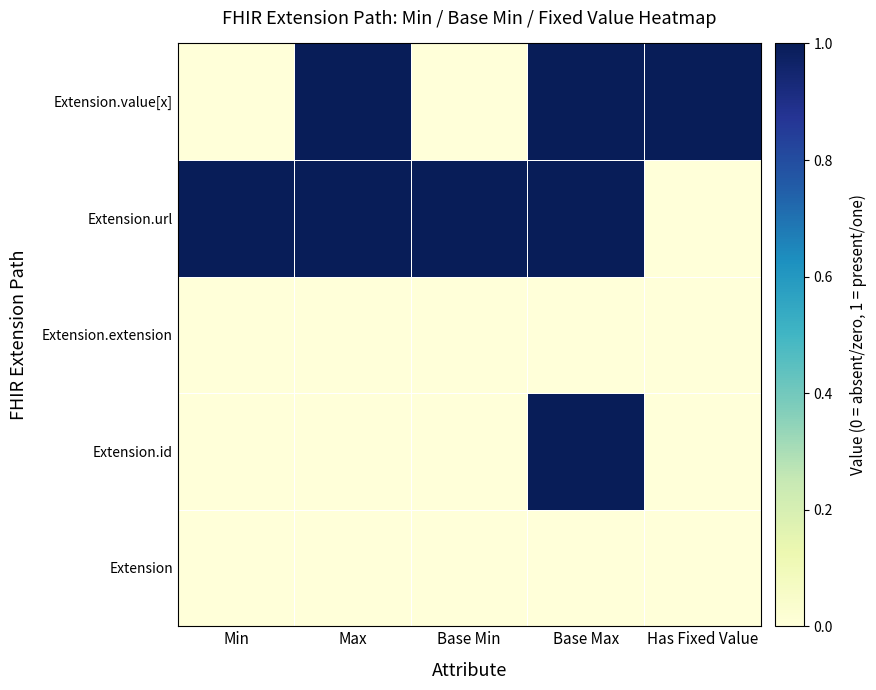

Reading right to left, list all the values displayed in this chart.

Extension: Has Fixed Value=0	Base Max=0	Base Min=0	Max=0	Min=0
Extension.id: Has Fixed Value=0	Base Max=1	Base Min=0	Max=0	Min=0
Extension.extension: Has Fixed Value=0	Base Max=0	Base Min=0	Max=0	Min=0
Extension.url: Has Fixed Value=0	Base Max=1	Base Min=1	Max=1	Min=1
Extension.value[x]: Has Fixed Value=1	Base Max=1	Base Min=0	Max=1	Min=0